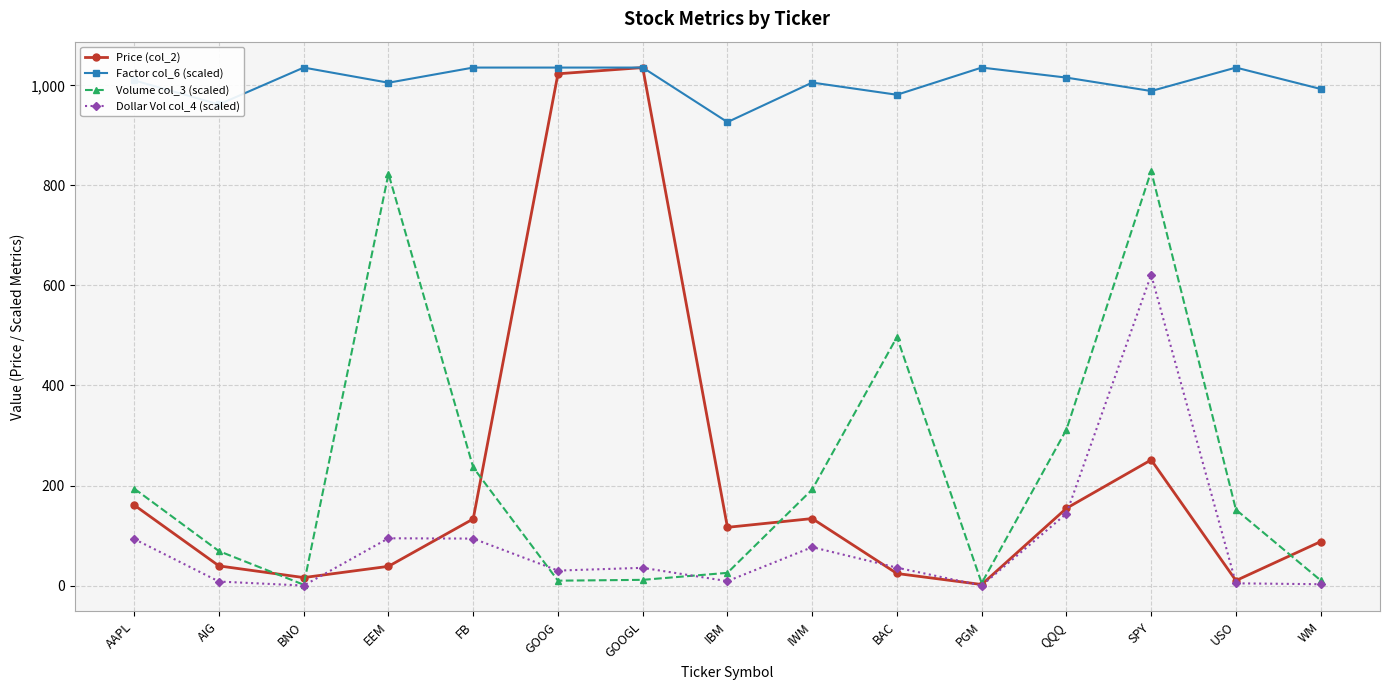

In Price (col_2), how many points are higher than both neighbors (excluding endpoints)?

3